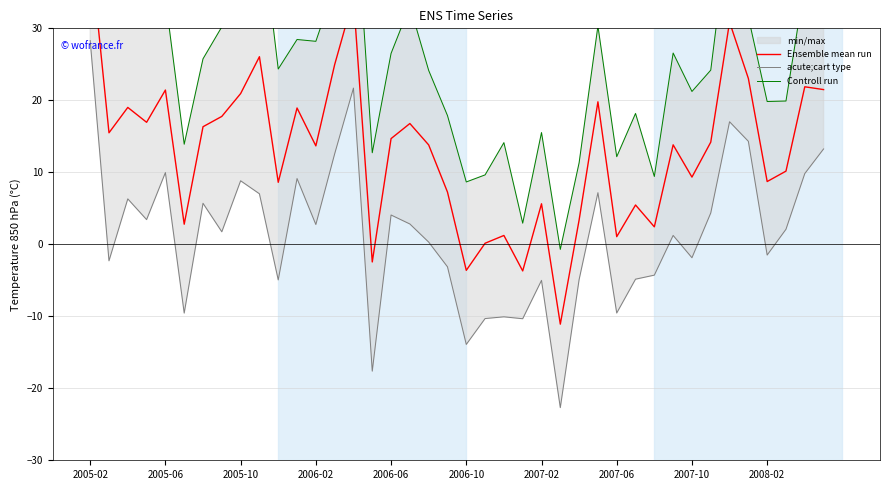

What is the difference between the second highest and minimum values in the Controll run series?

52.5